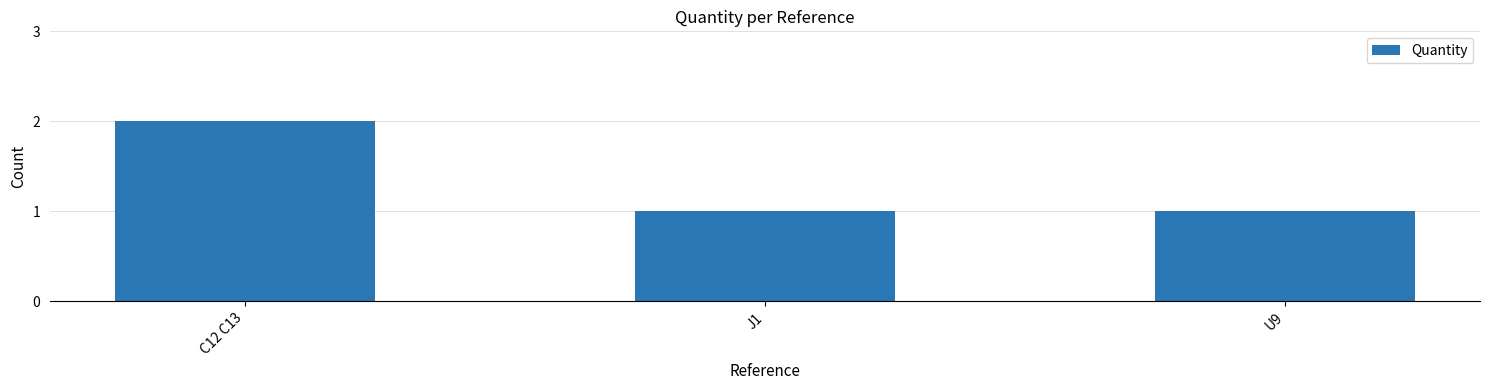

What position from the left is U9?

3